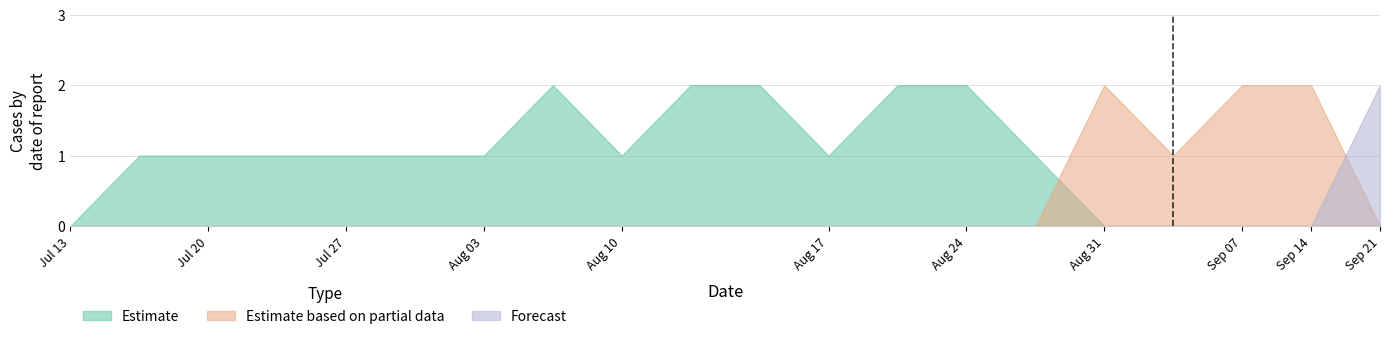

Rank the series by their maximum value, from highest to lowest.

Estimate, Estimate based on partial data, Forecast